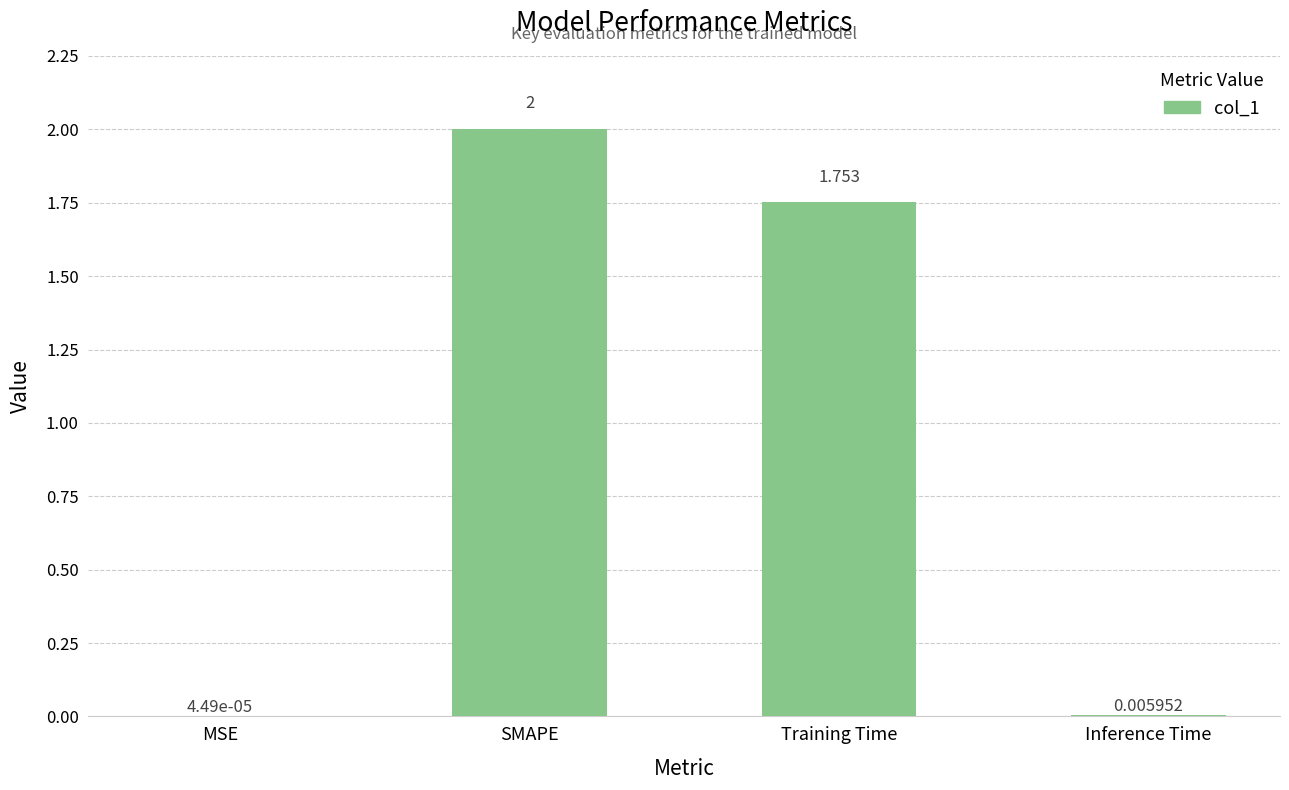

Where does the data first go above 1?

SMAPE